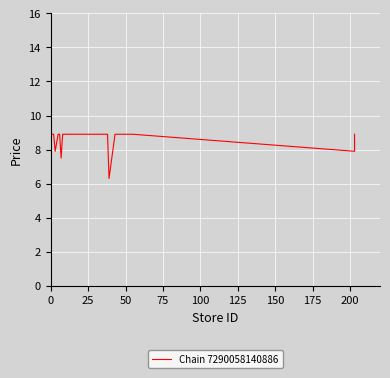

What is the value of the 15th point from the left?

8.9